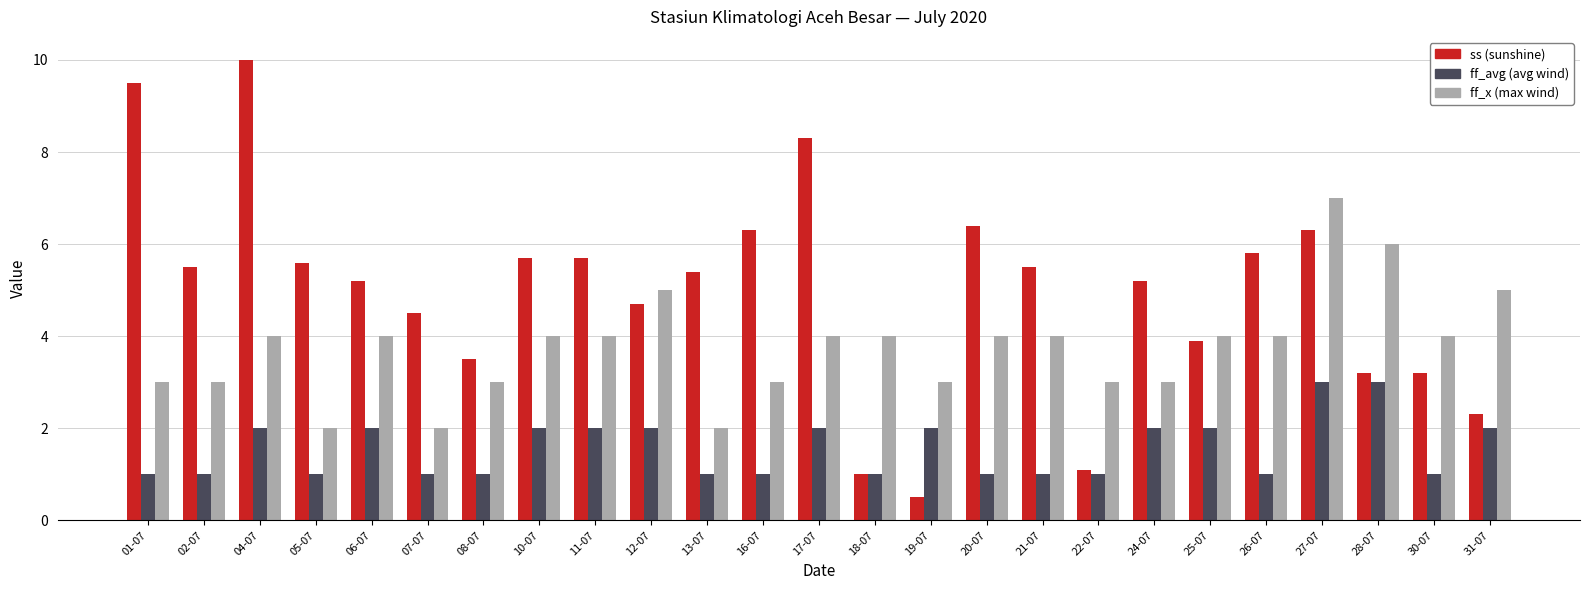

How many categories are shown in the chart?

25